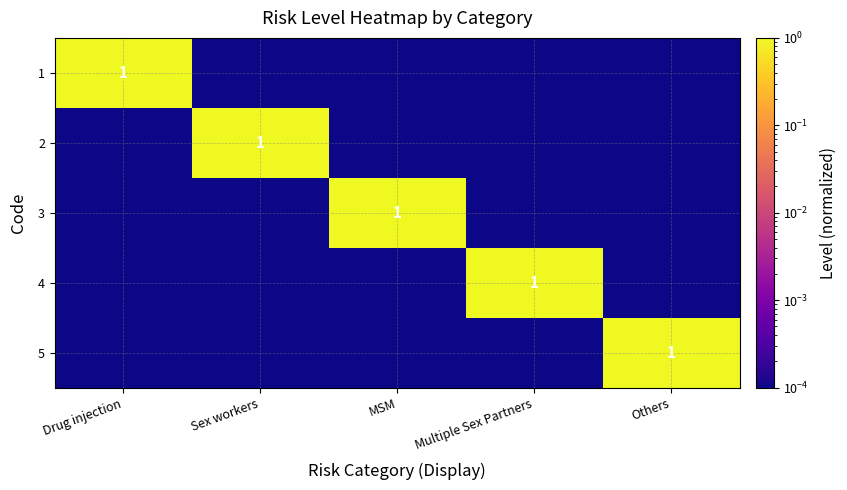

What is the difference between the maximum and minimum values in the 2 series?

1.0